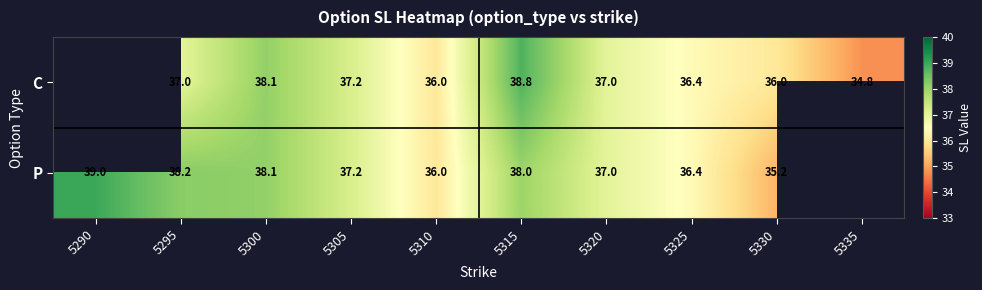

Is the value of C at 5330 greater than the value of P at 5320?

No